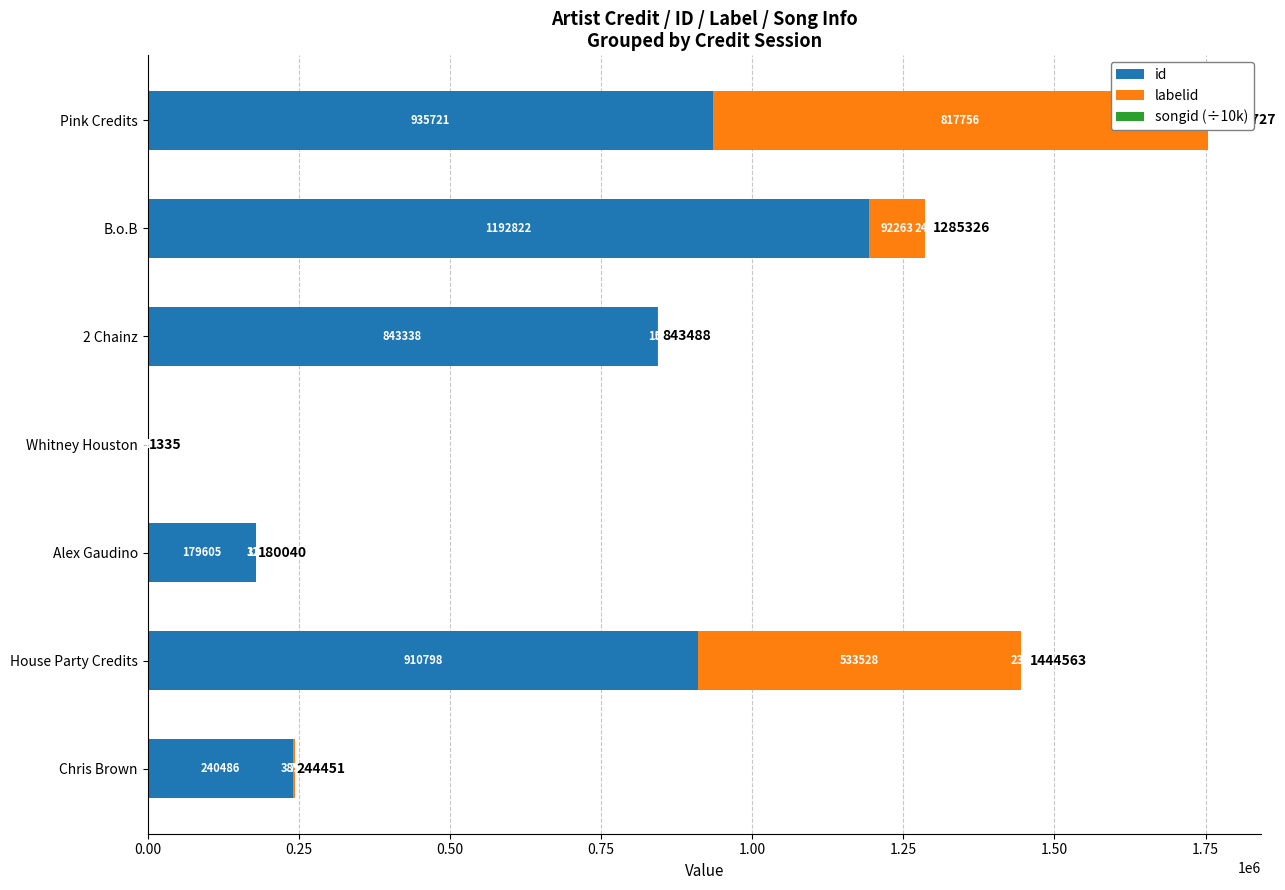

What is the difference between the highest and lowest values at House Party Credits?

910561